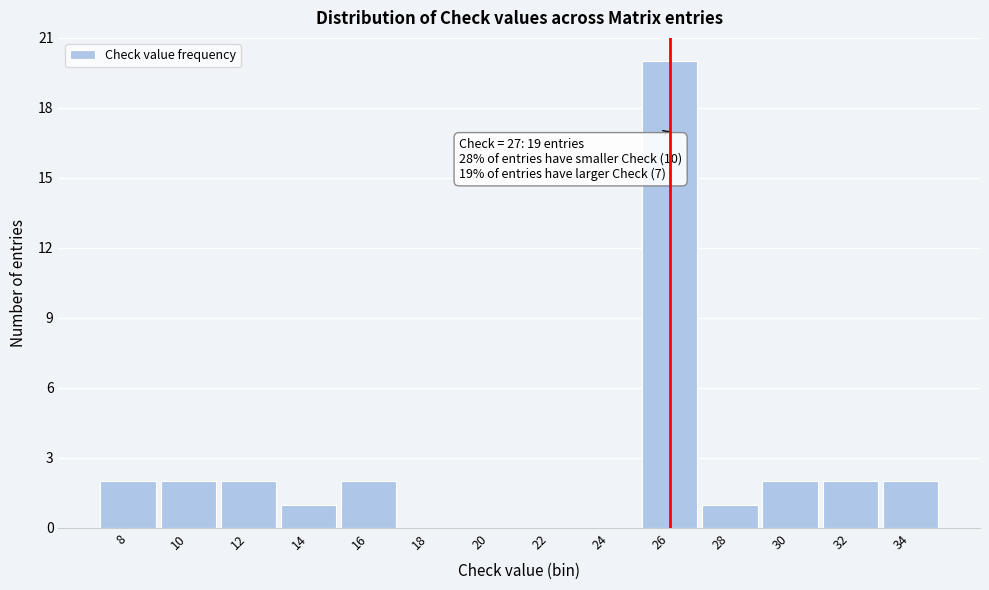

Reading left to right, transcribe all the data shown in this chart.

8=2	10=2	12=2	14=1	16=2	18=0	20=0	22=0	24=0	26=20	28=1	30=2	32=2	34=2